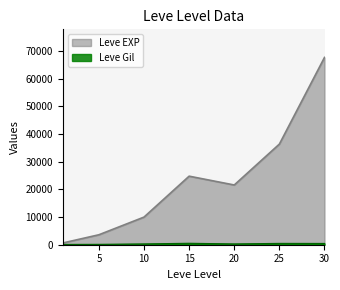

True or false: Leve Gil and Leve EXP cross at least once.

False